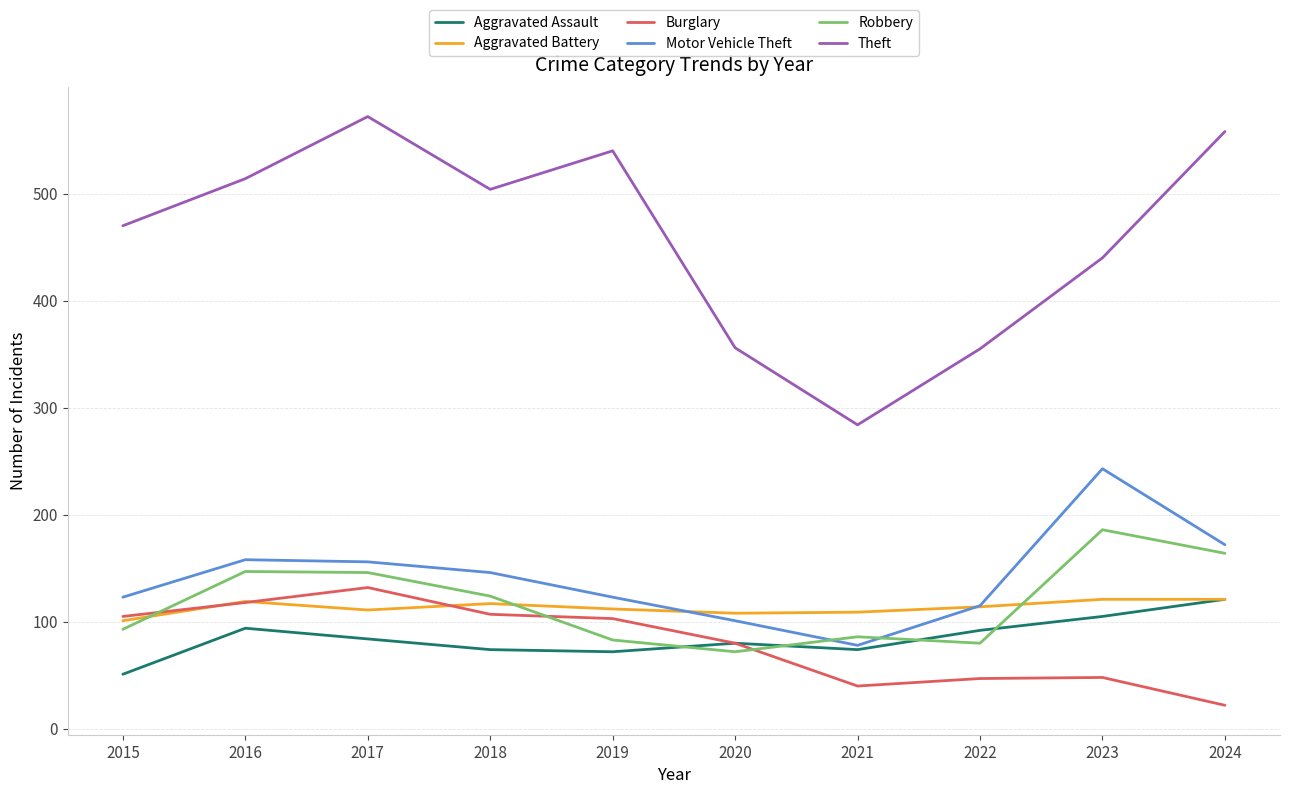

True or false: Motor Vehicle Theft has more than 0 interior local peaks.

True